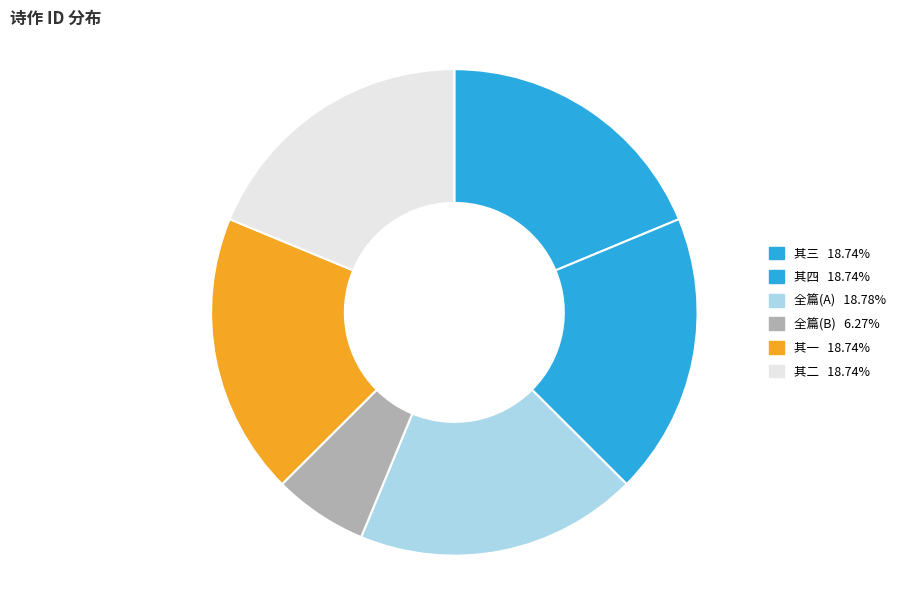

Count the number of slices in the pie.

6